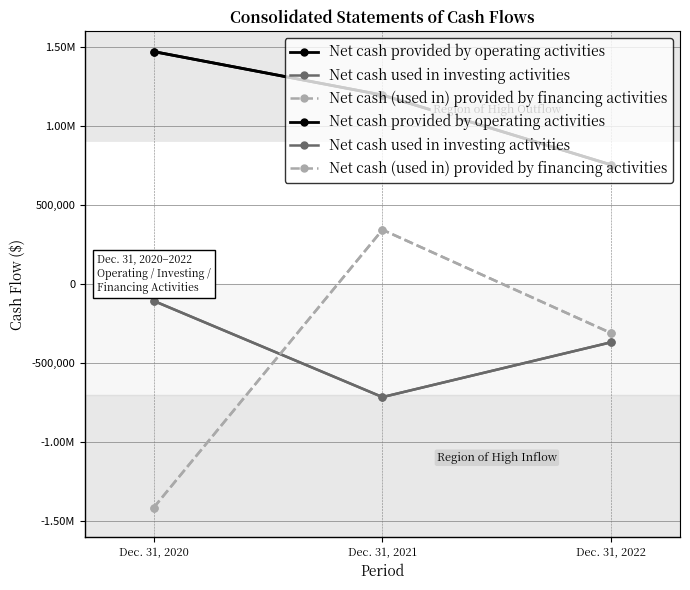

What is the sum of all Net cash provided by operating activities values?

3424449